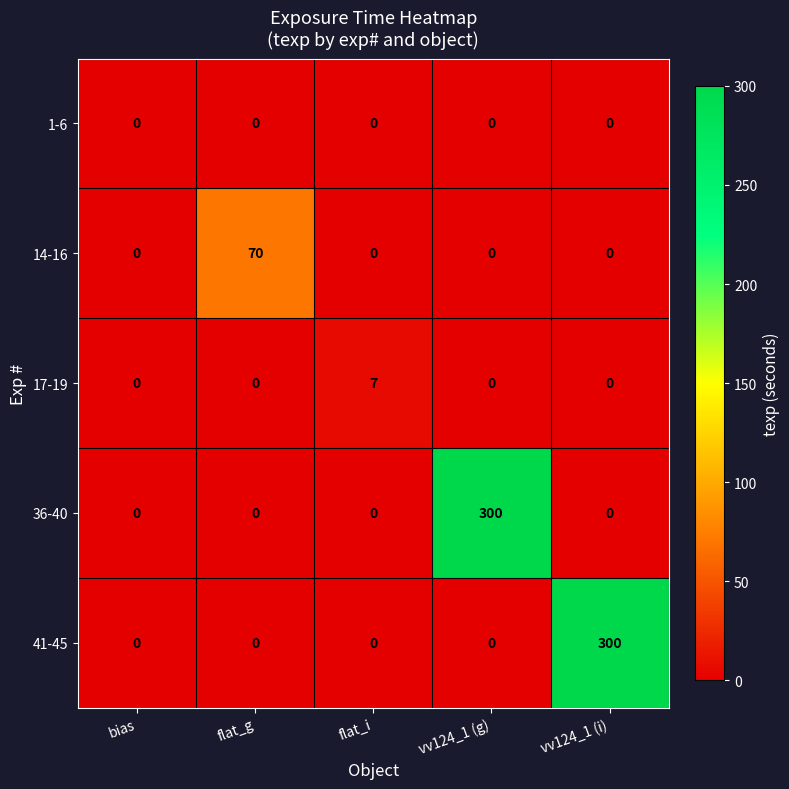

What is the maximum value shown in the chart?

300